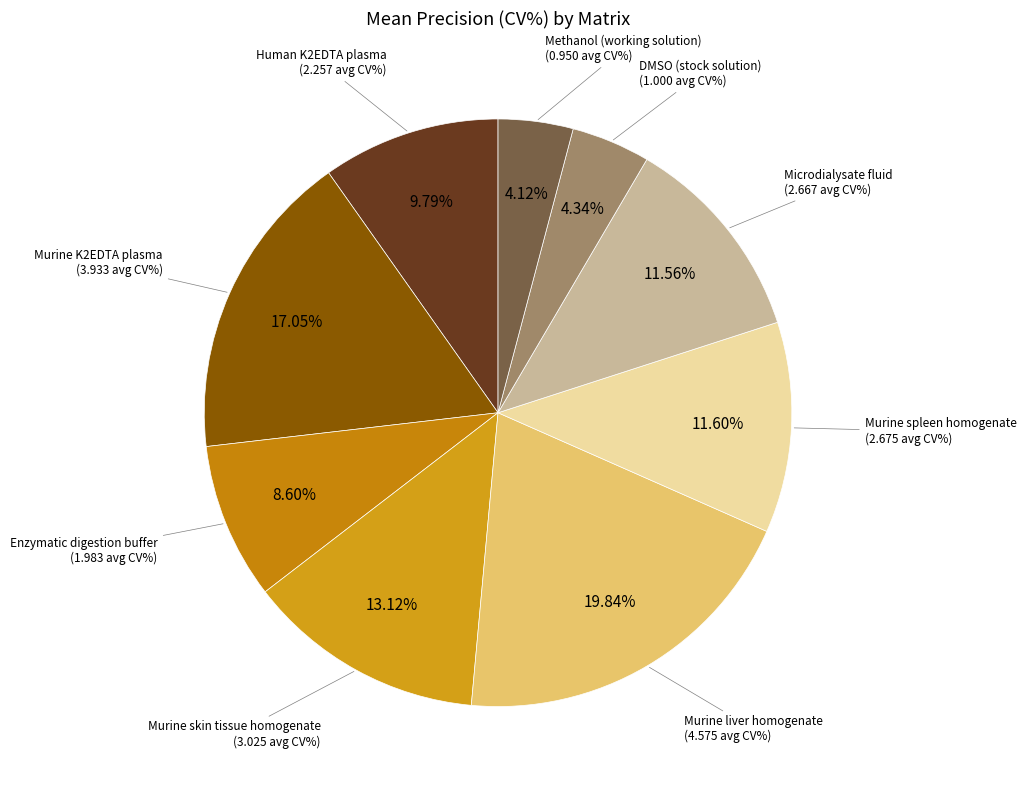

Is there any slice that represents more than half of the pie?

No